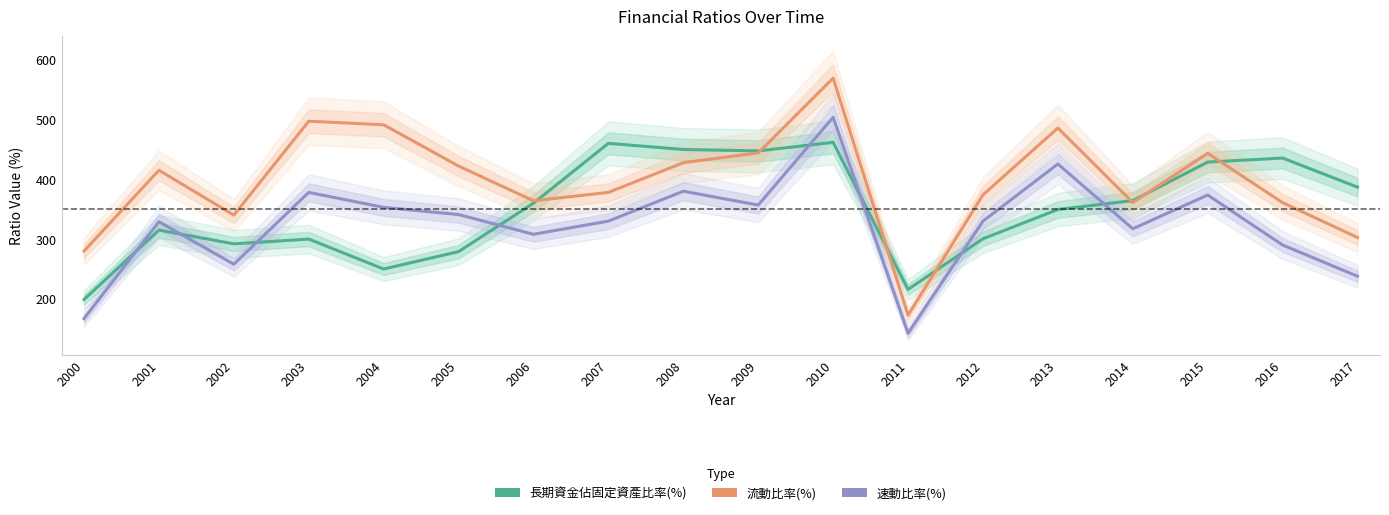

Between 2001 and 2013, which is larger?

2013